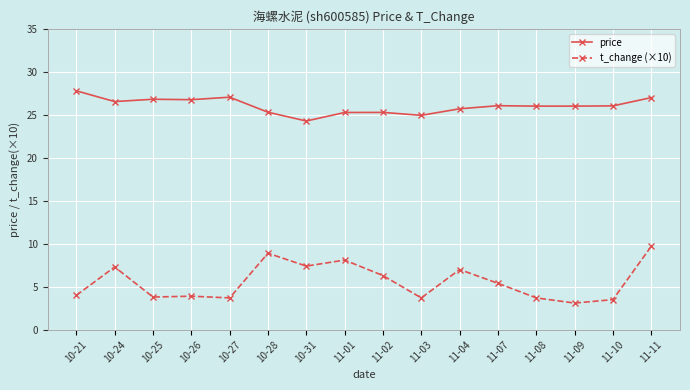

Rank the series by their maximum value, from highest to lowest.

price, t_change (×10)